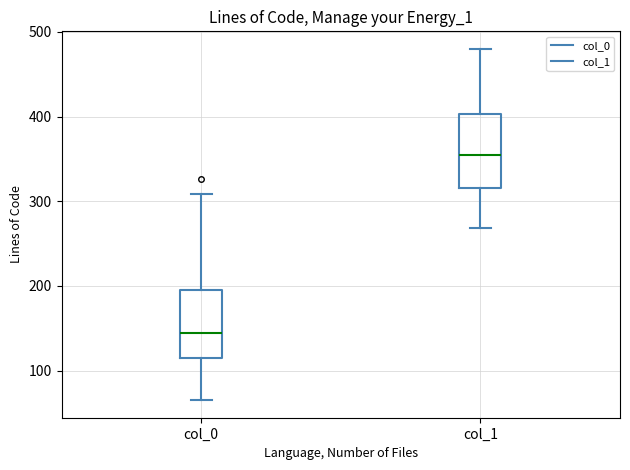

Where is the upper edge of the box for col_1 on the y-axis? The values are not printed on the chart, so give them approximately, as read against the axis.

400